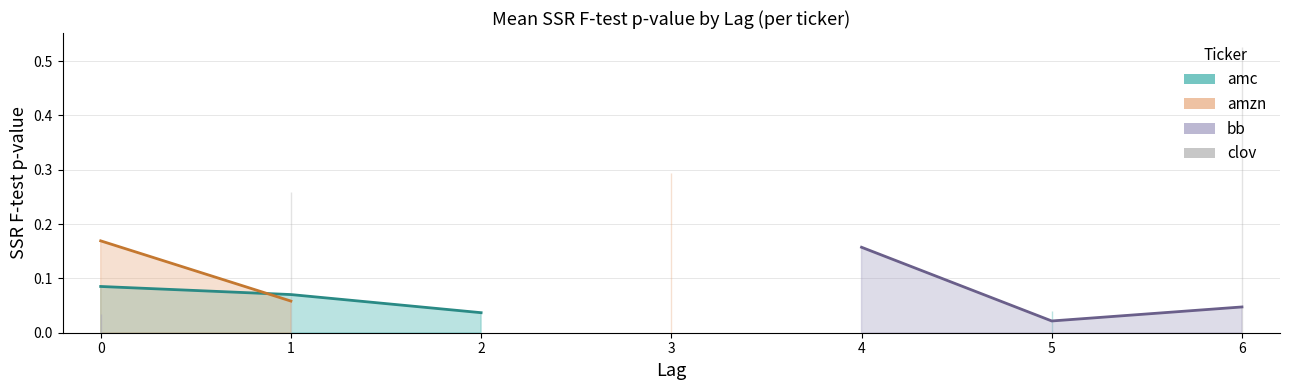

True or false: clov and bb intersect in this chart.

False